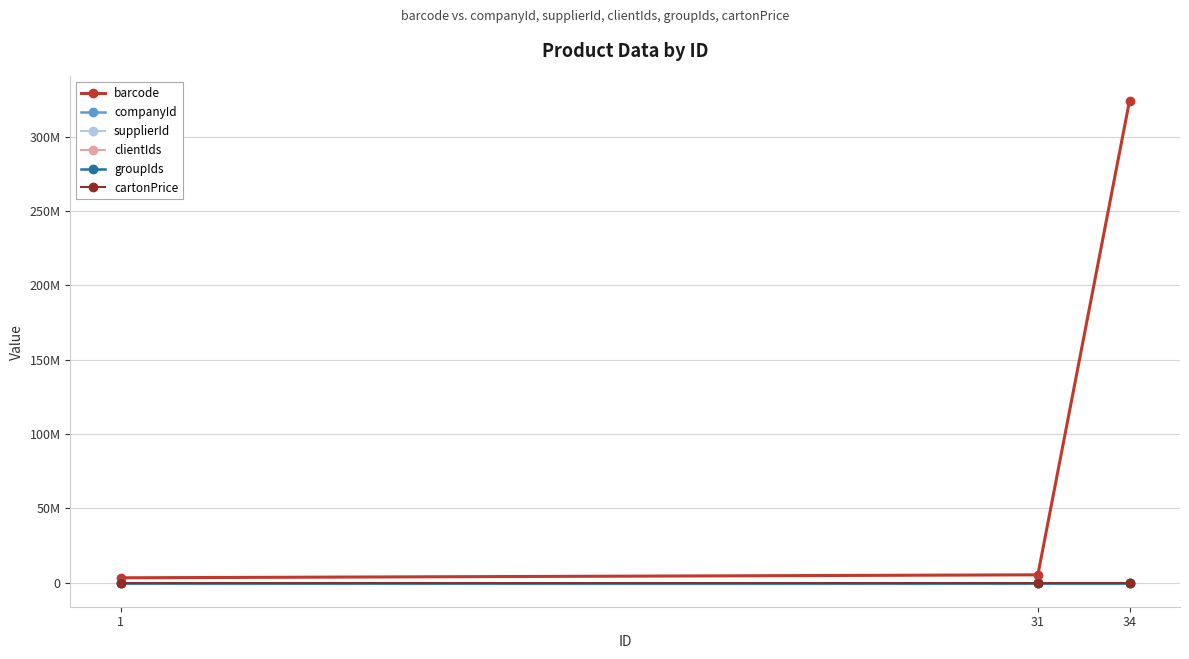

What are all the series names shown in the legend?

barcode, companyId, supplierId, clientIds, groupIds, cartonPrice